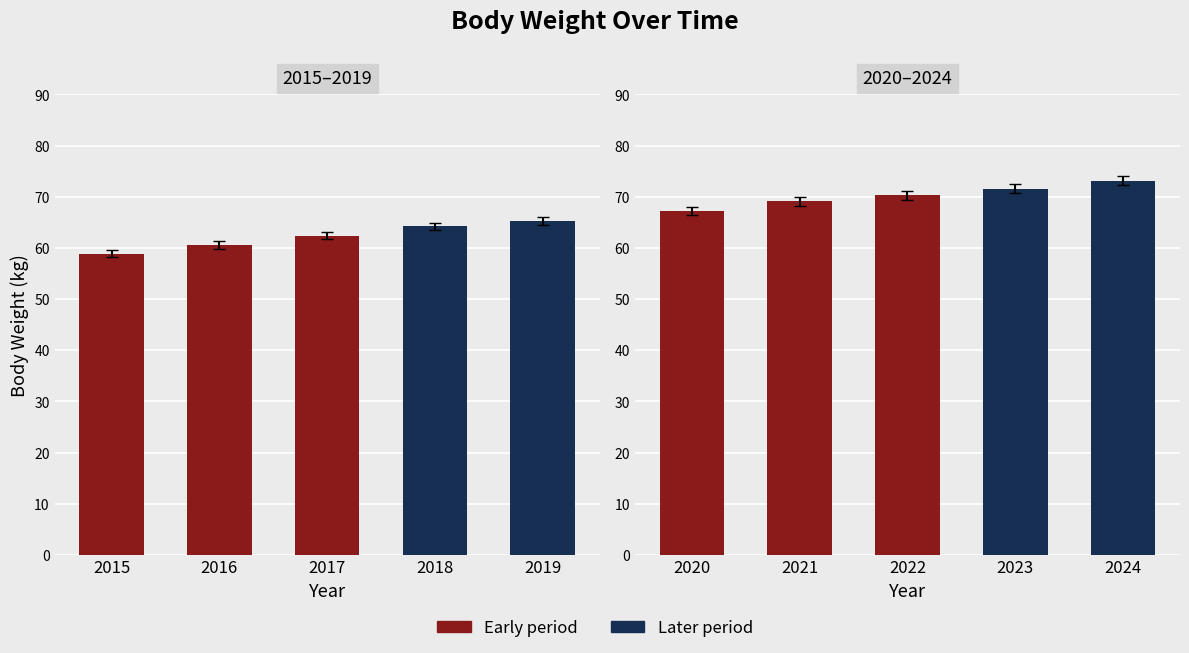

Between 2024 and 2022, which is larger?

2024